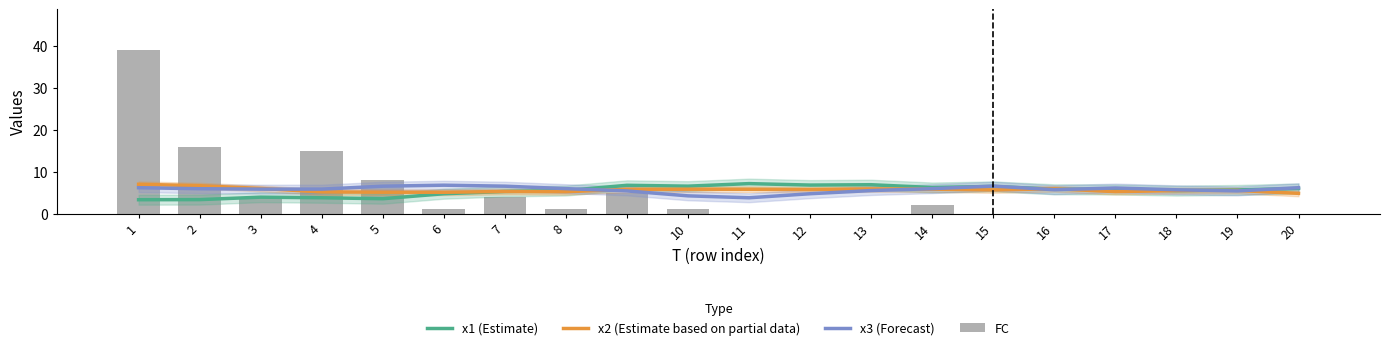

At which category does the chart reach its minimum across all series?

11